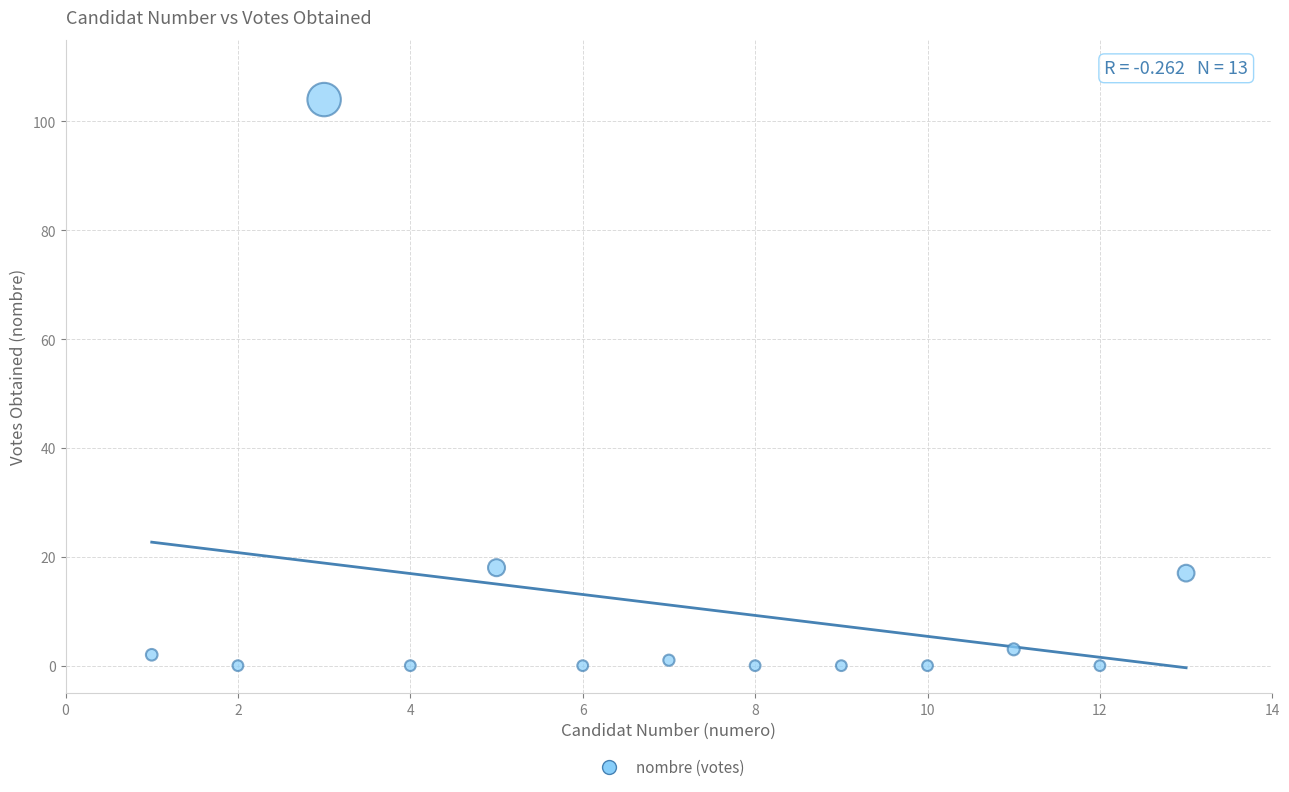

What is the range of Y values (max minus min)?

104